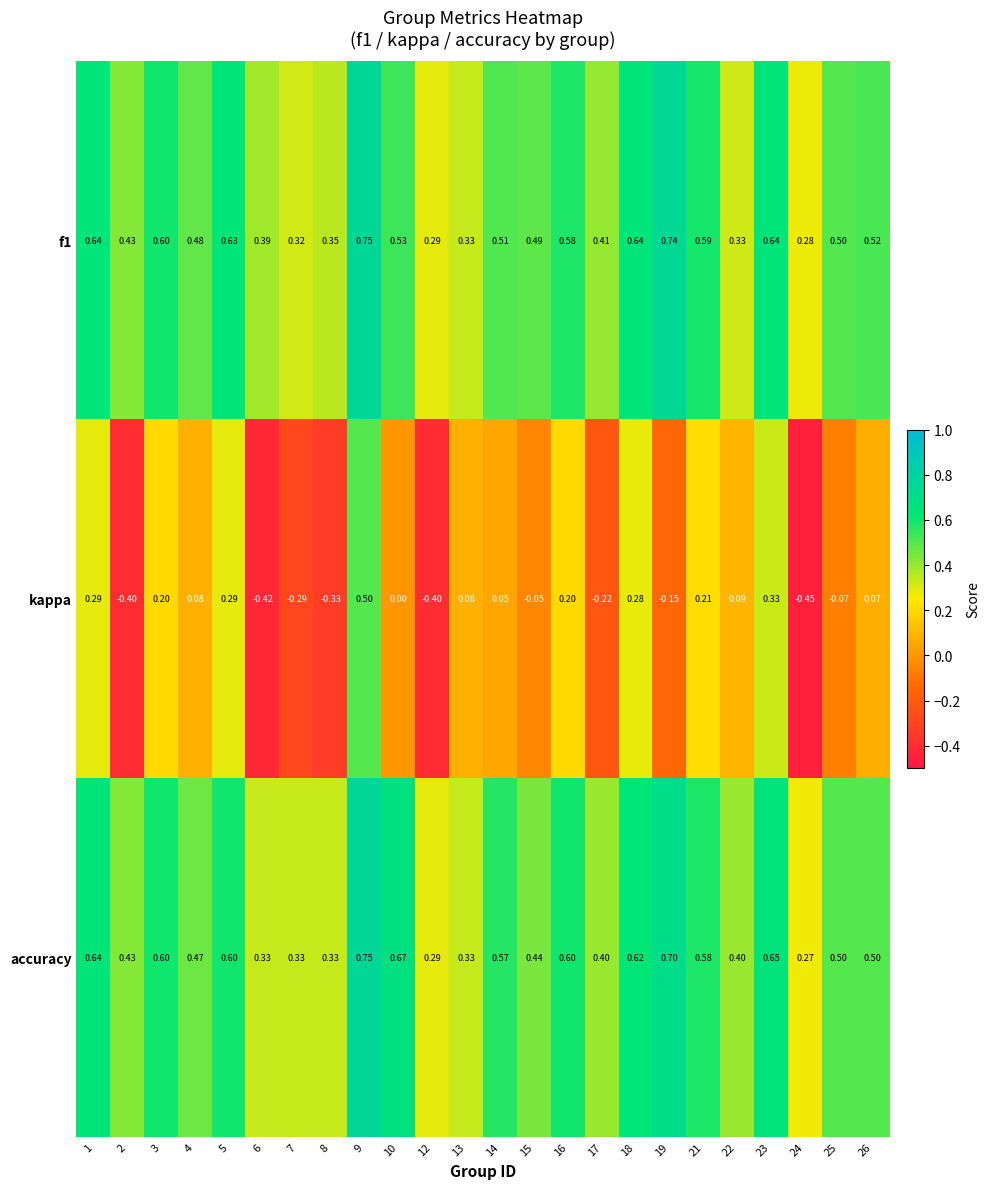

Which series has the largest range (max minus min)?

kappa